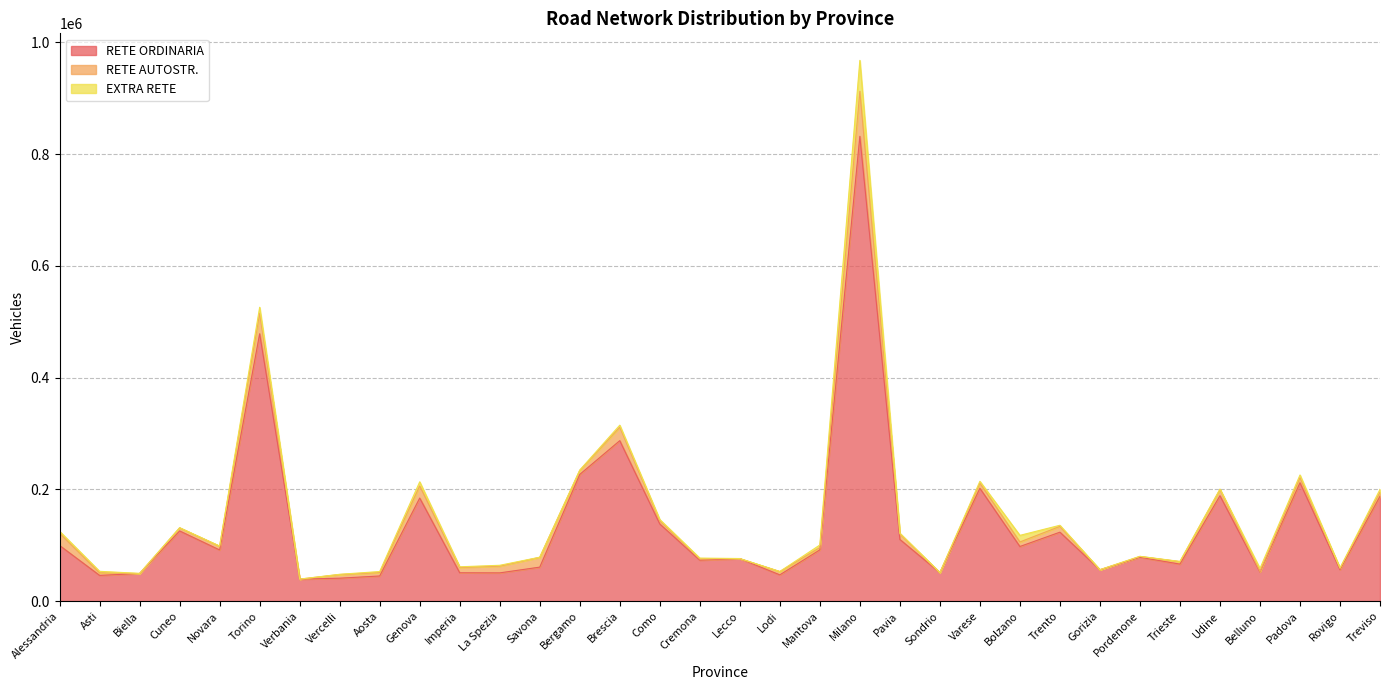

At which category does EXTRA RETE reach its first local valley?

Biella